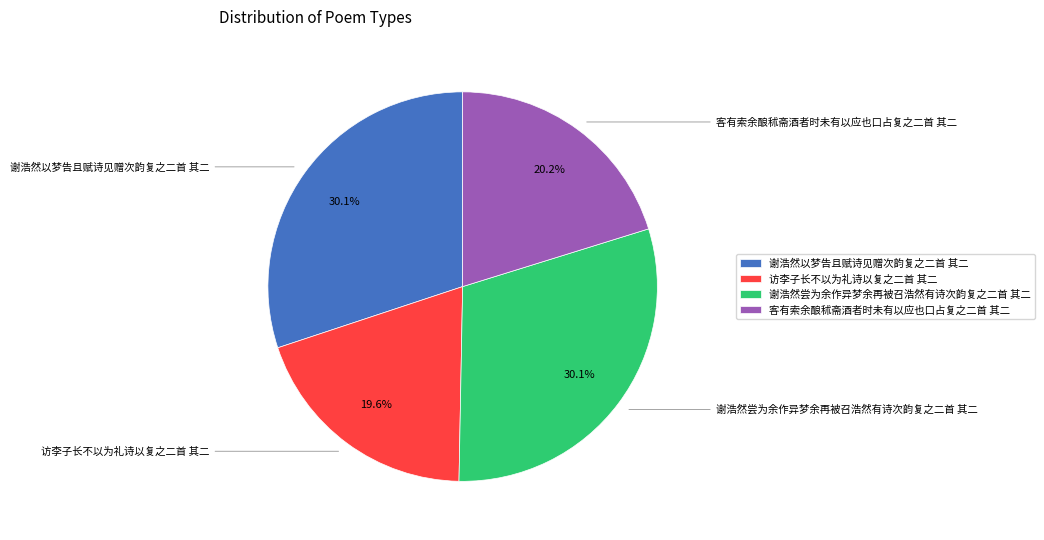

Which slice is the smallest?

访李子长不以为礼诗以复之二首 其二